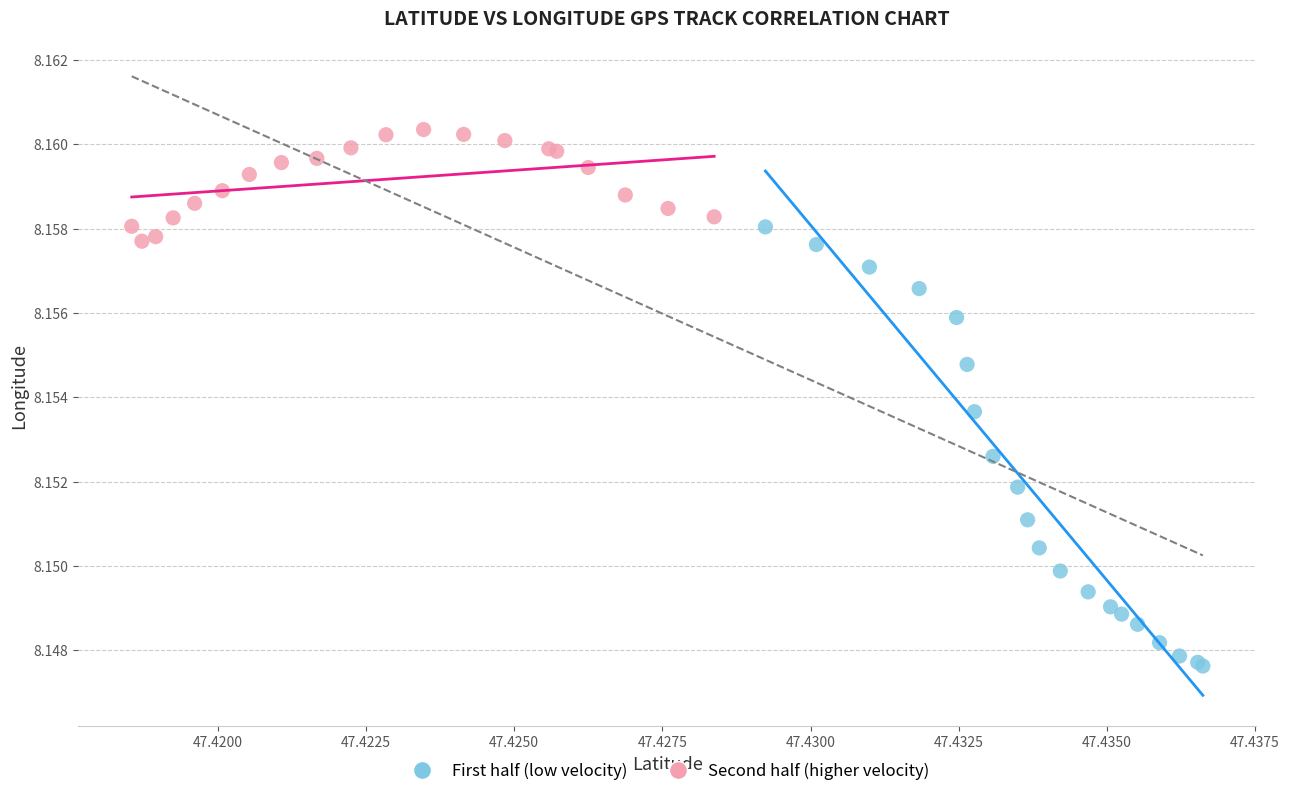

Which series reaches the maximum Y coordinate?

Second half (higher velocity)